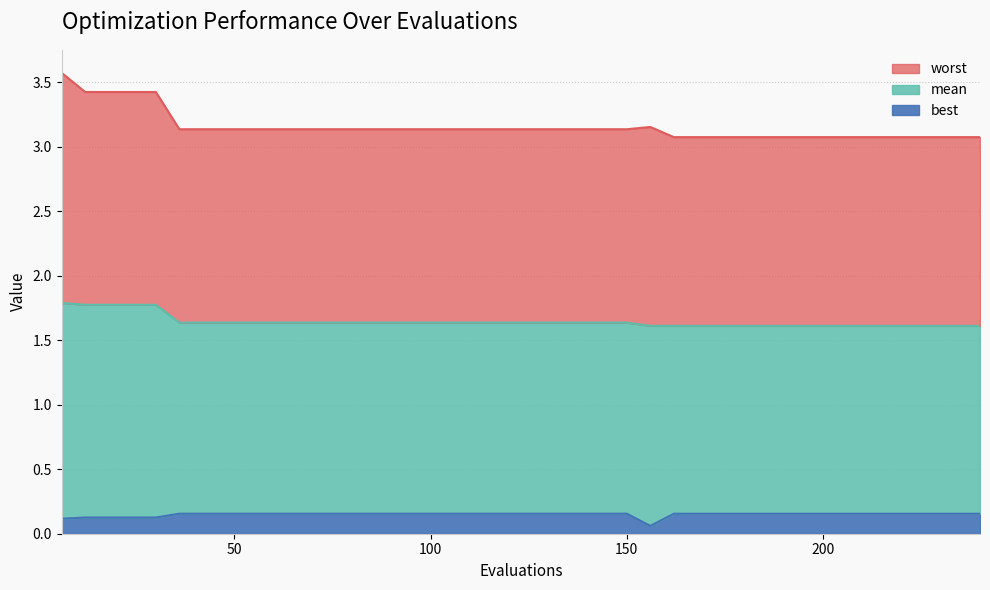

The value of worst at 204 is 3.1. True or false?

True